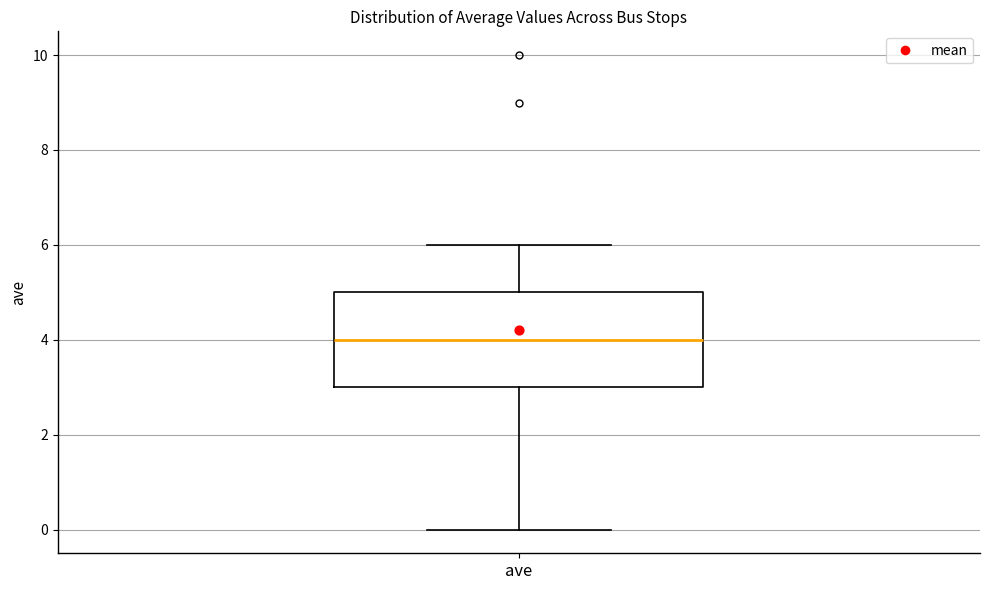

Where is the lower edge of the box for ave on the y-axis? The values are not printed on the chart, so give them approximately, as read against the axis.

3